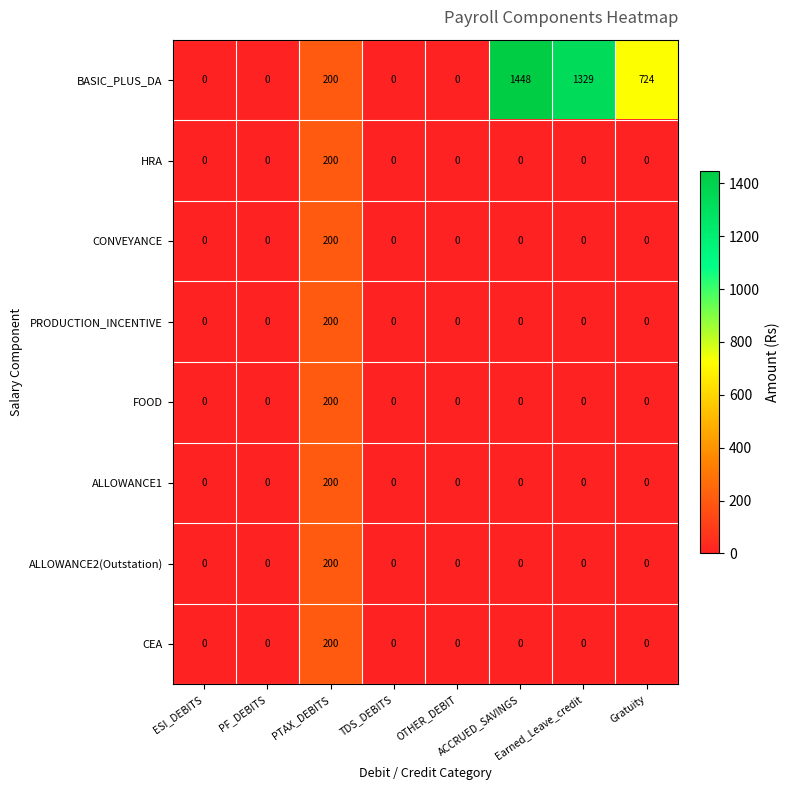

Which series has the widest spread of values?

BASIC_PLUS_DA